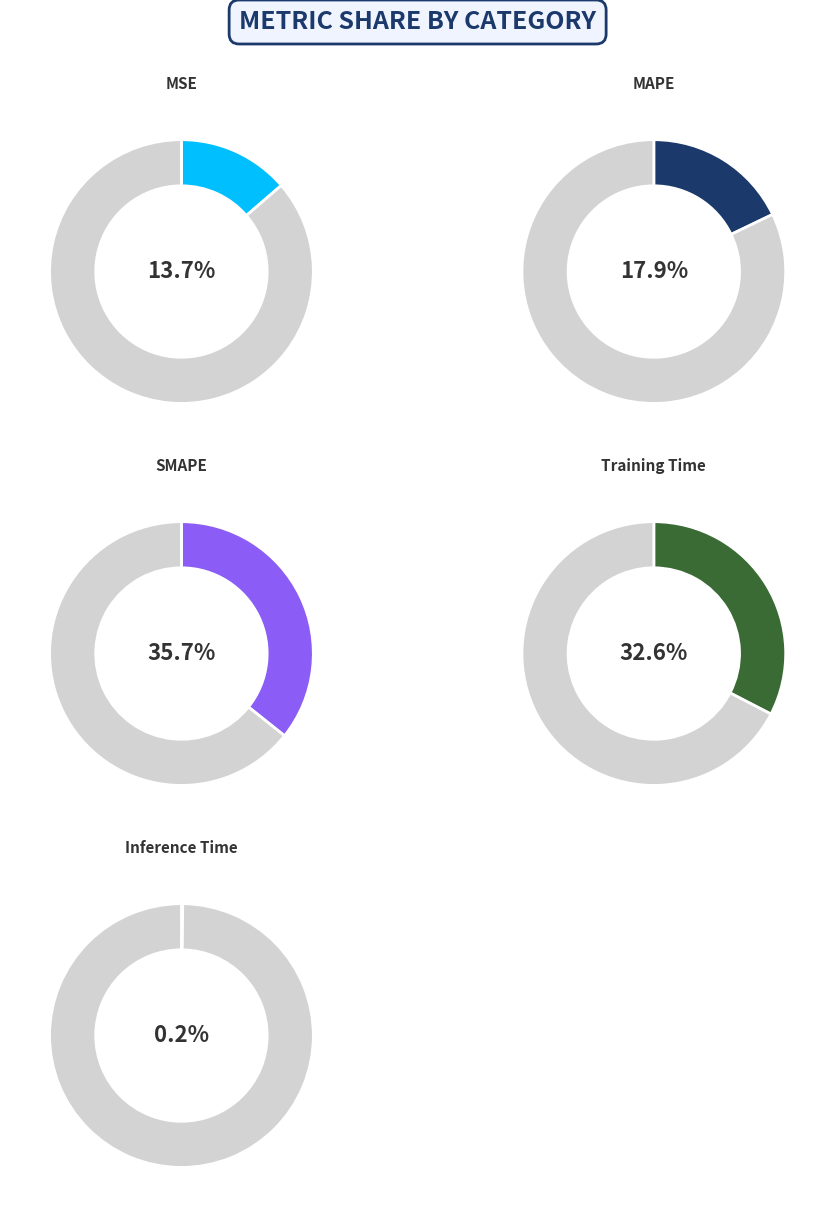

How many slices are in this pie chart?

5